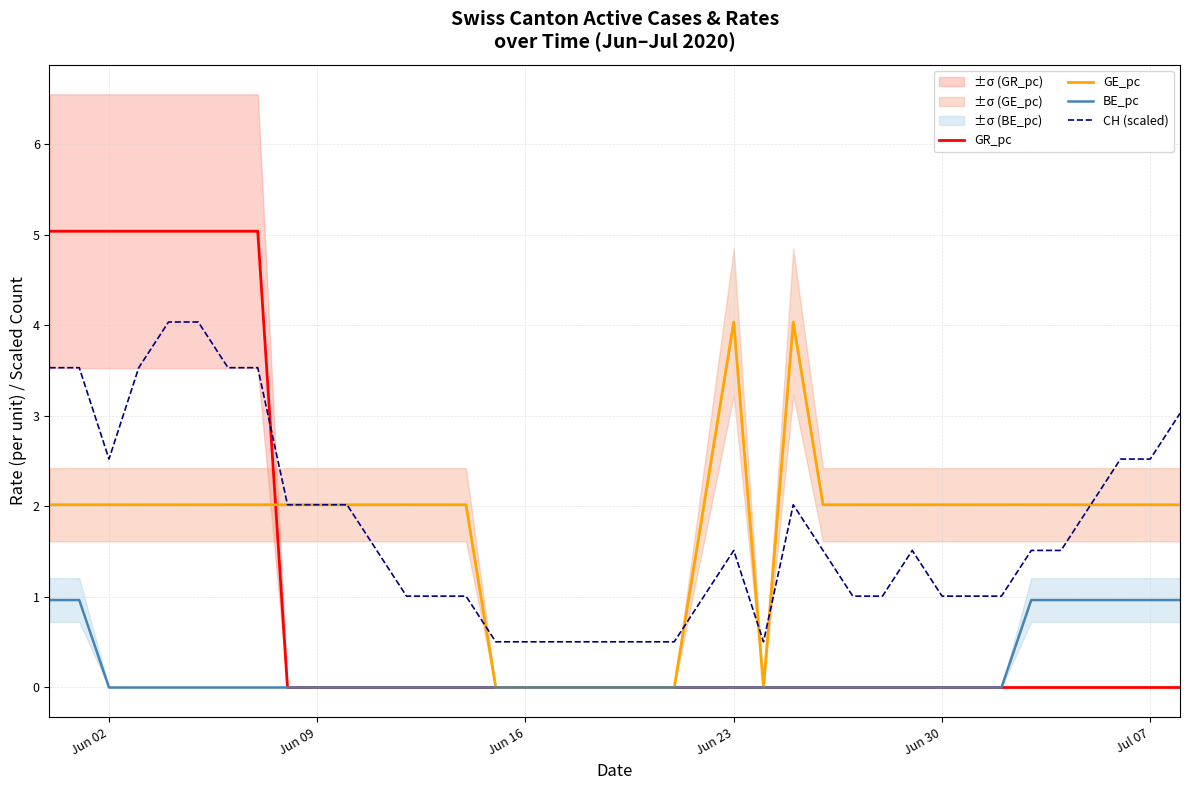

How many series are shown in this chart?

4